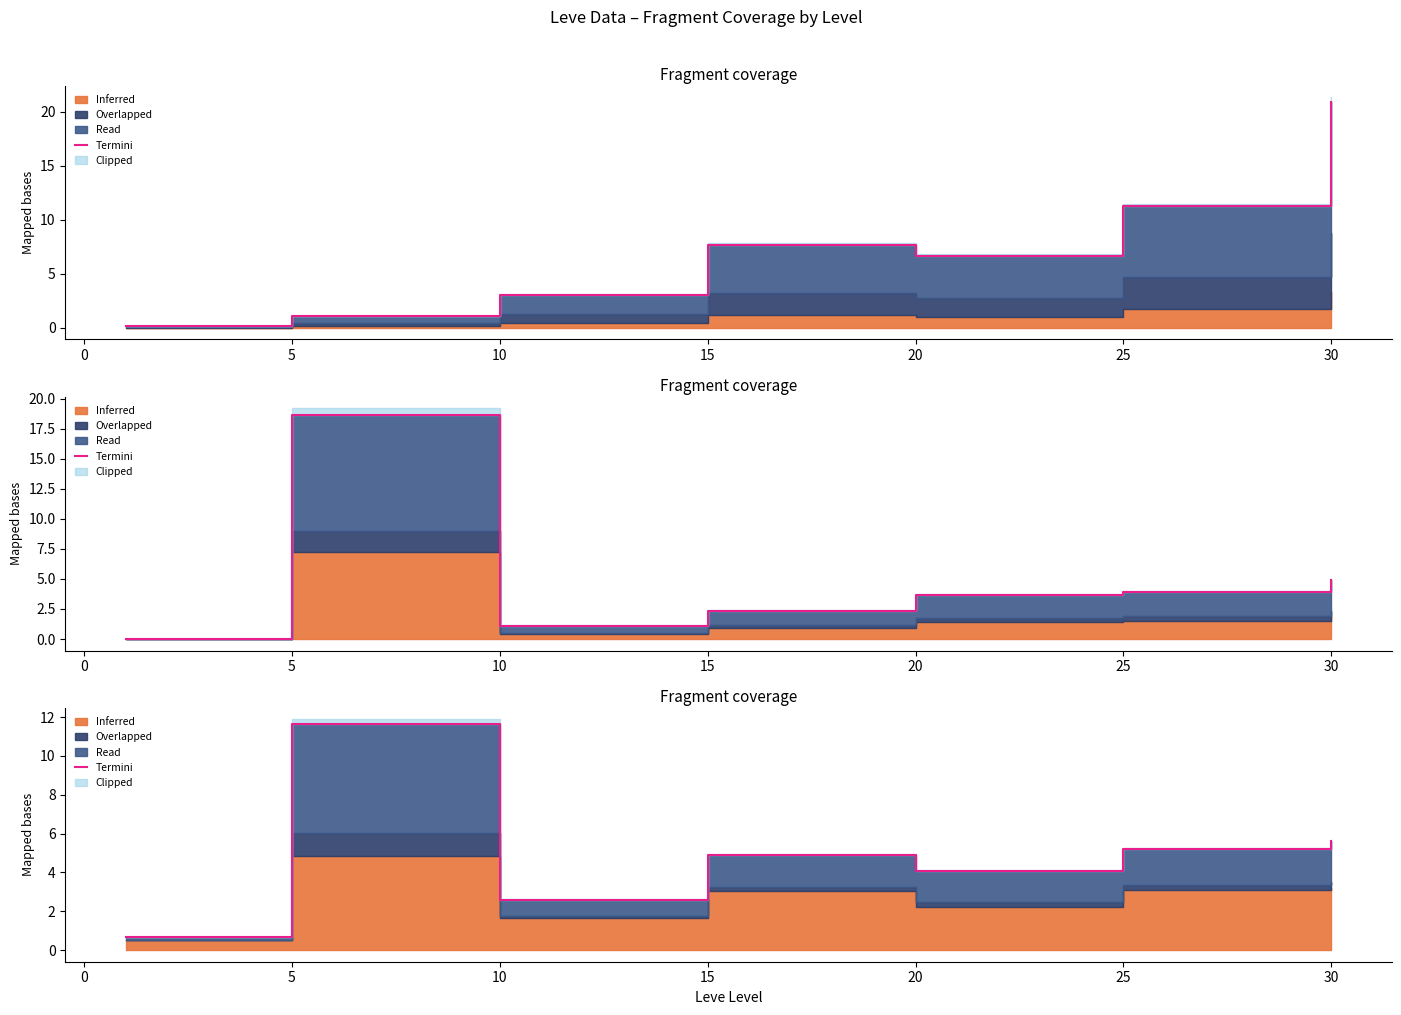

What is the label of the 5th point from the right?

5